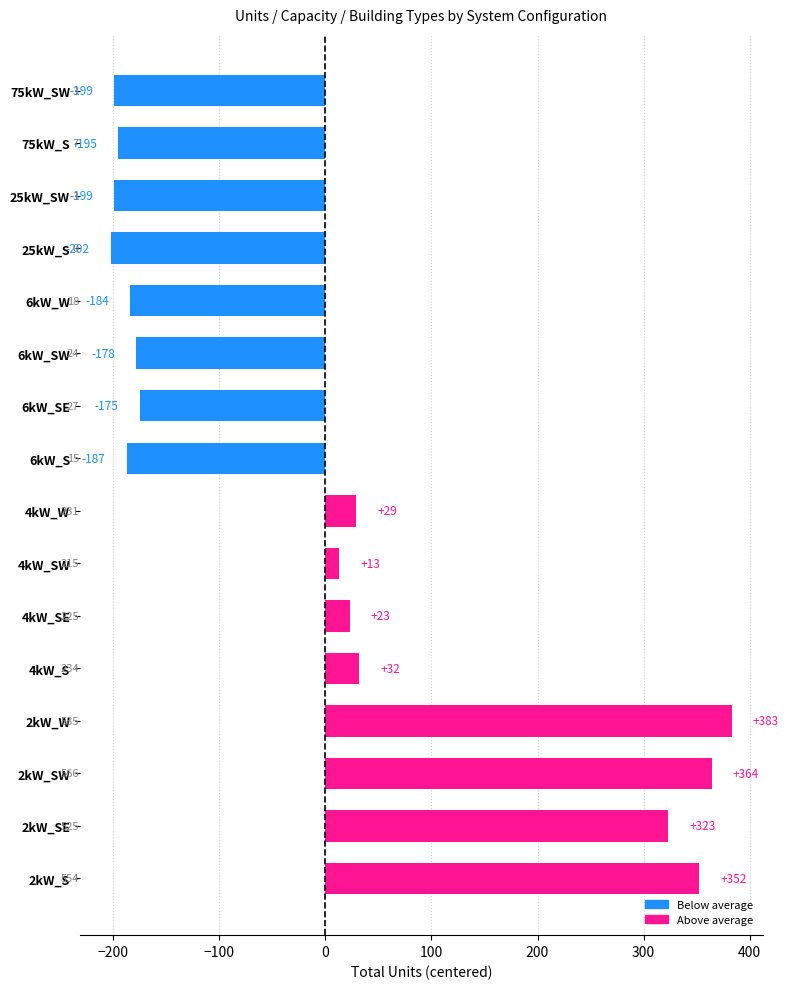

Reading bottom to top, list all the values displayed in this chart.

2kW_S=352	2kW_SE=323	2kW_SW=364	2kW_W=383	4kW_S=32	4kW_SE=23	4kW_SW=13	4kW_W=29	6kW_S=-187	6kW_SE=-175	6kW_SW=-178	6kW_W=-184	25kW_S=-202	25kW_SW=-199	75kW_S=-195	75kW_SW=-199